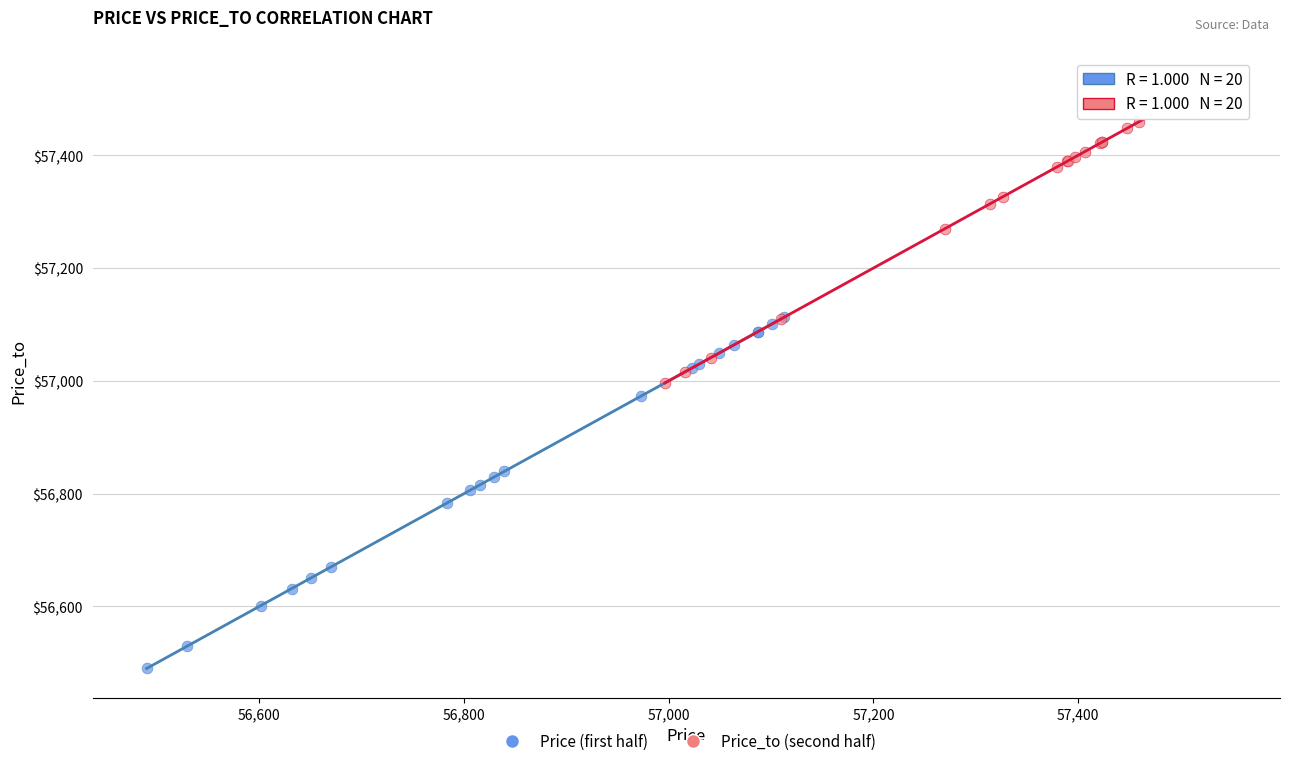

What are all the series names shown in the legend?

Price (first half), Price_to (second half)